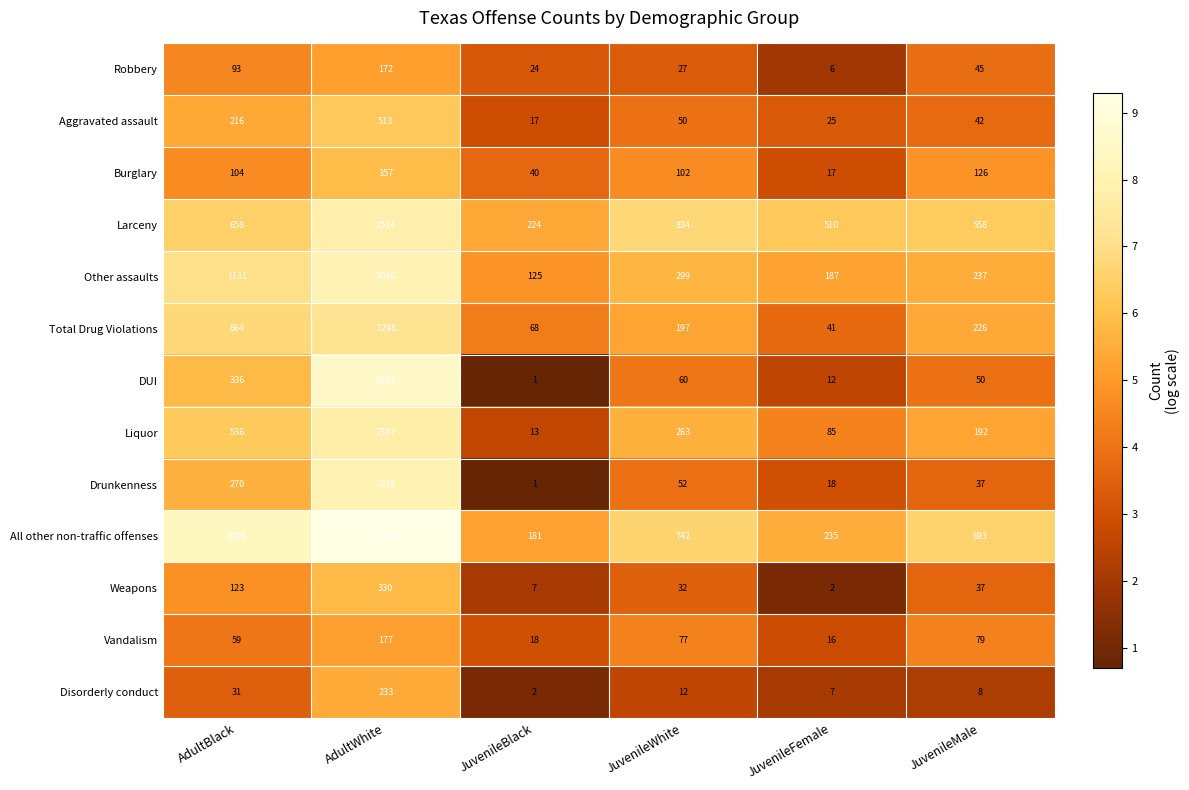

Which series has the largest range (max minus min)?

All other non-traffic offenses